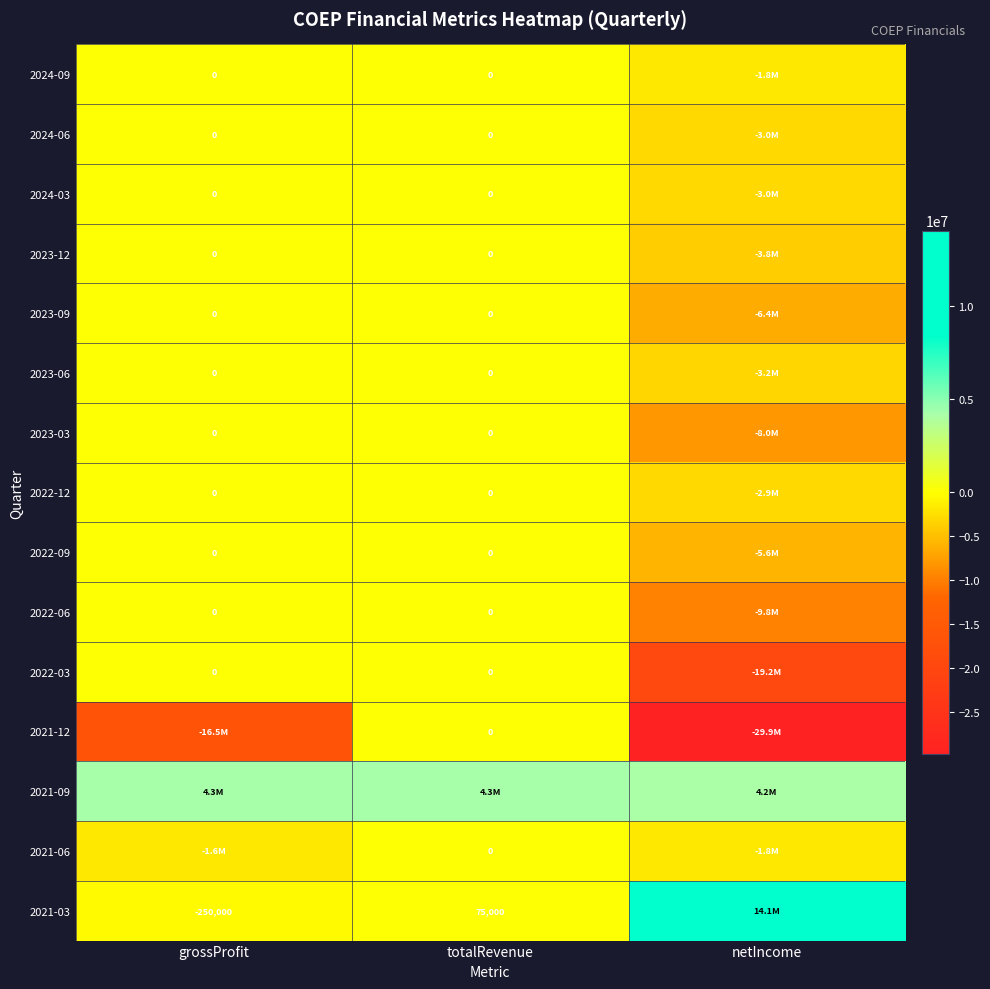

The 2021-03 series shows 49519 at totalRevenue. True or false?

False